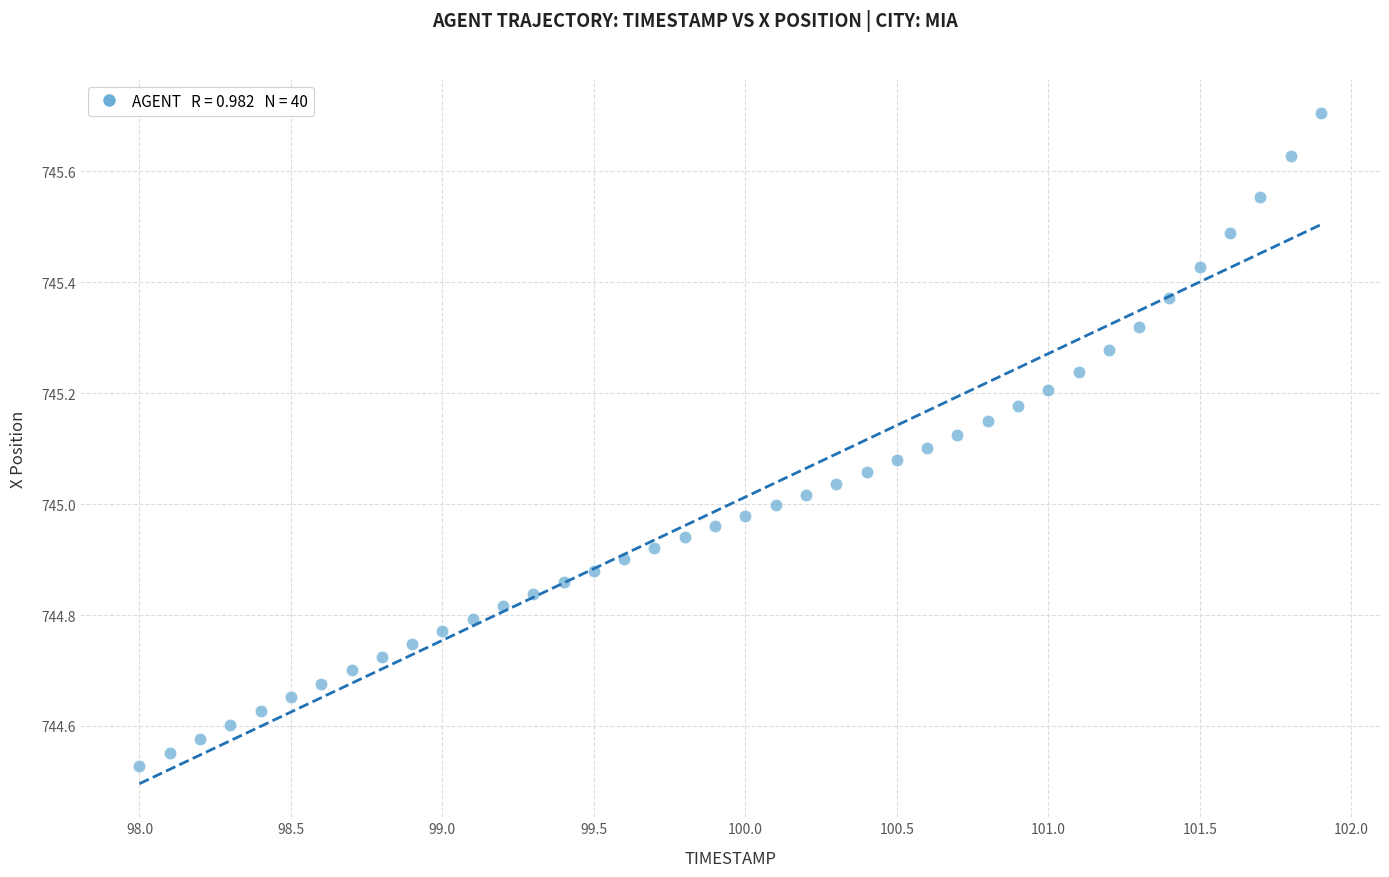

What is the range of Y values (max minus min)?

1.2